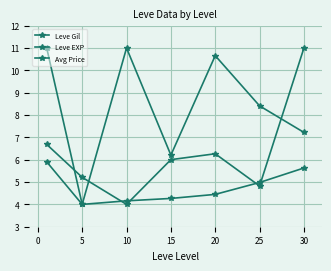

How many distinct data groups are displayed?

3